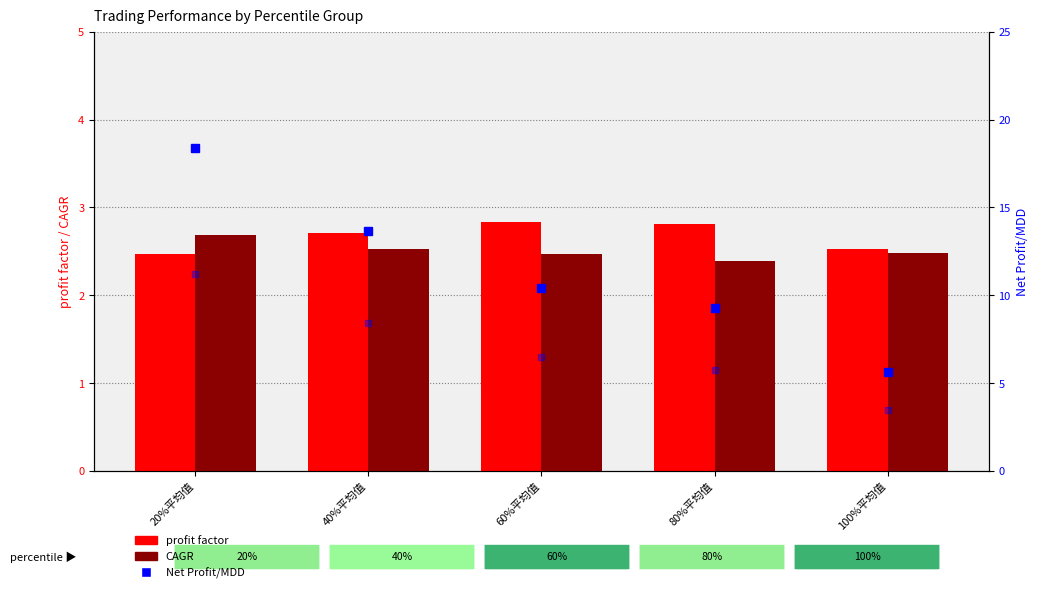

What value does the MAR×10 series have at 80%平均值?

5.8